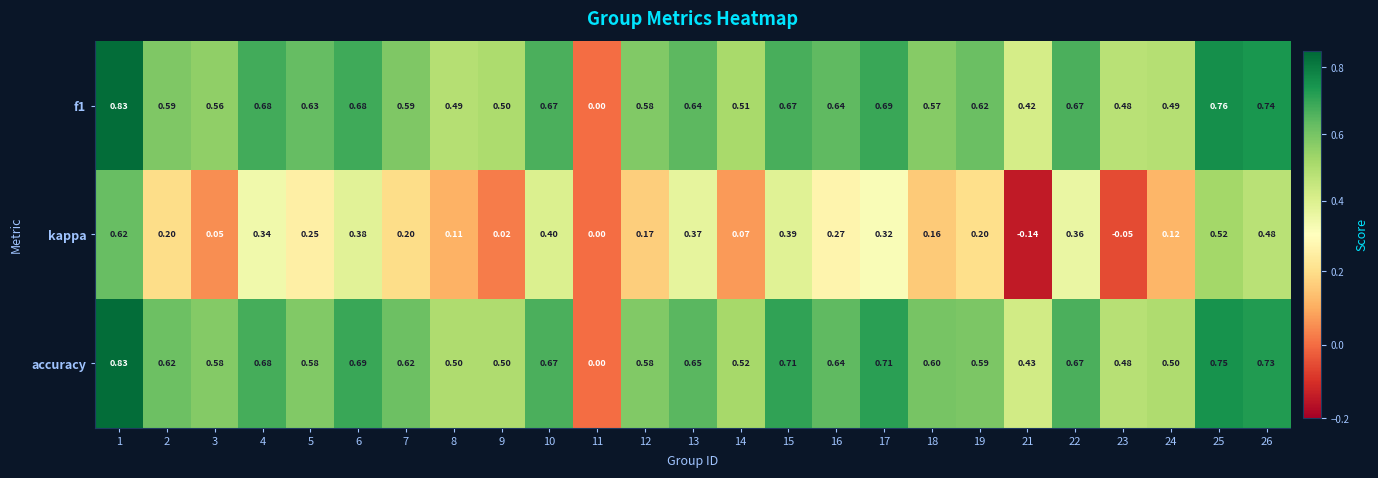

Between 19 and 22, which series saw the biggest shift?

kappa